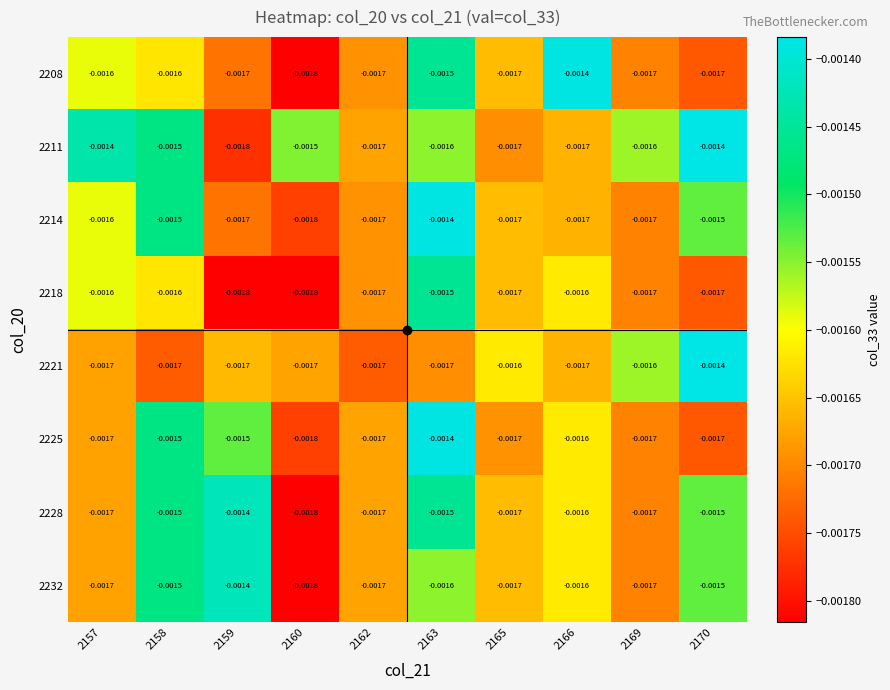

Is the value of 2208 at 2169 greater than the value of 2225 at 2166?

No